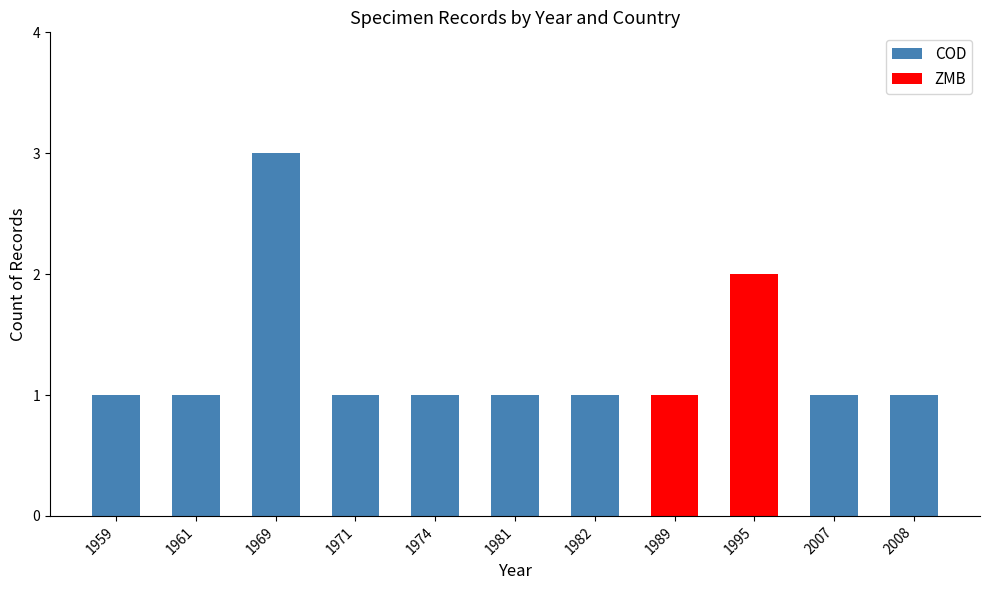

Reading left to right, what are the values for COD?

1959=1	1961=1	1969=3	1971=1	1974=1	1981=1	1982=1	1989=0	1995=0	2007=1	2008=1